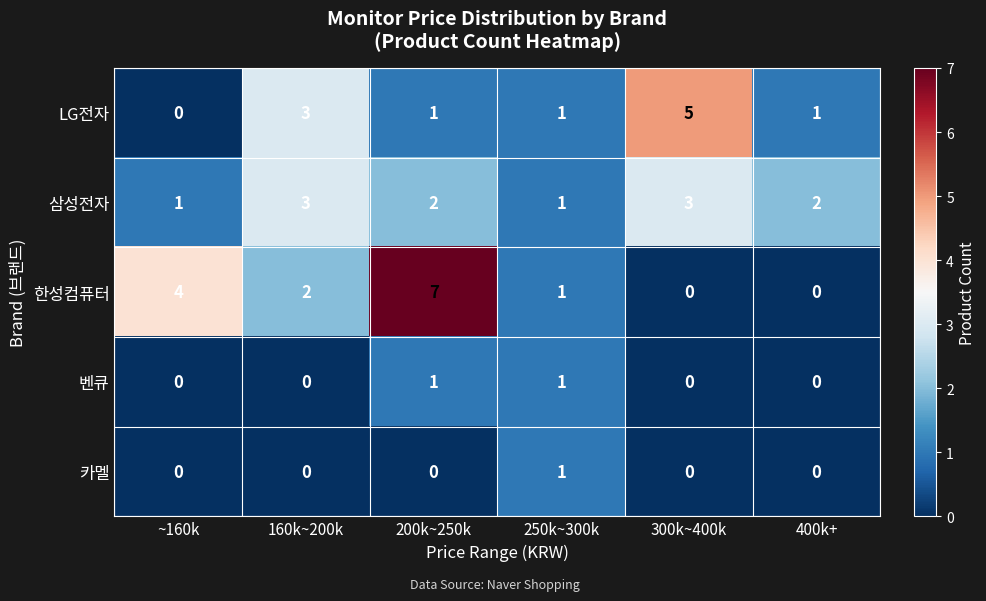

Reading right to left, extract all data points from this chart.

LG전자: 400k+=1	300k~400k=5	250k~300k=1	200k~250k=1	160k~200k=3	~160k=0
삼성전자: 400k+=2	300k~400k=3	250k~300k=1	200k~250k=2	160k~200k=3	~160k=1
한성컴퓨터: 400k+=0	300k~400k=0	250k~300k=1	200k~250k=7	160k~200k=2	~160k=4
벤큐: 400k+=0	300k~400k=0	250k~300k=1	200k~250k=1	160k~200k=0	~160k=0
카멜: 400k+=0	300k~400k=0	250k~300k=1	200k~250k=0	160k~200k=0	~160k=0